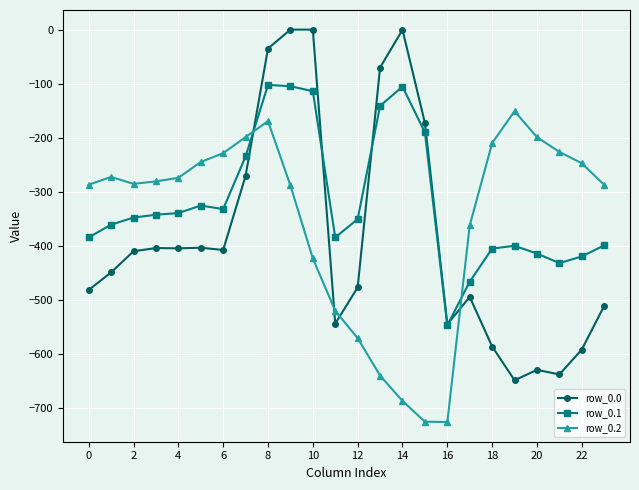

How many lines are shown in the chart?

3